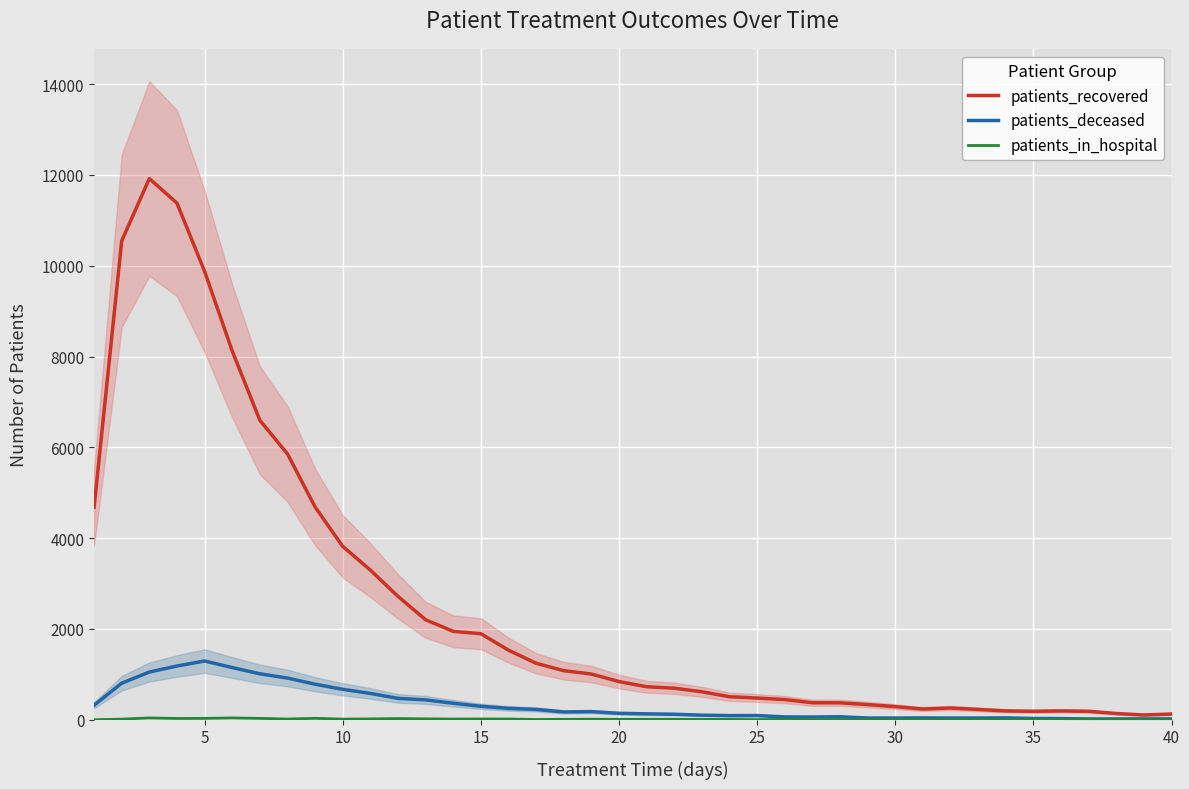

How many values in the patients_in_hospital series exceed 8?

18